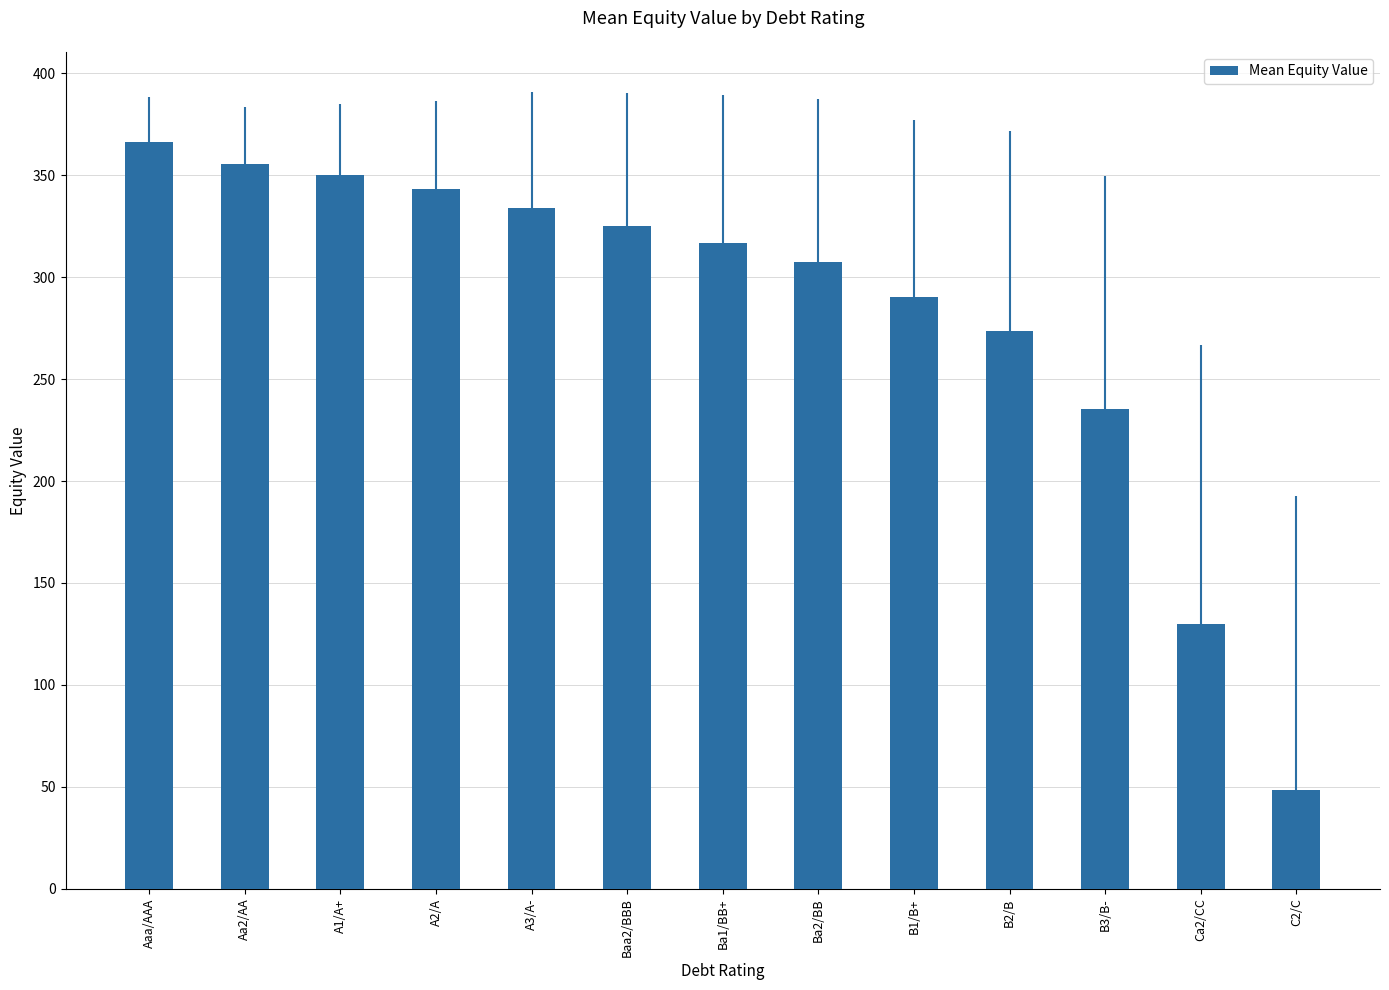

Is it true that the value at Ba1/BB+ is 316.9?

True